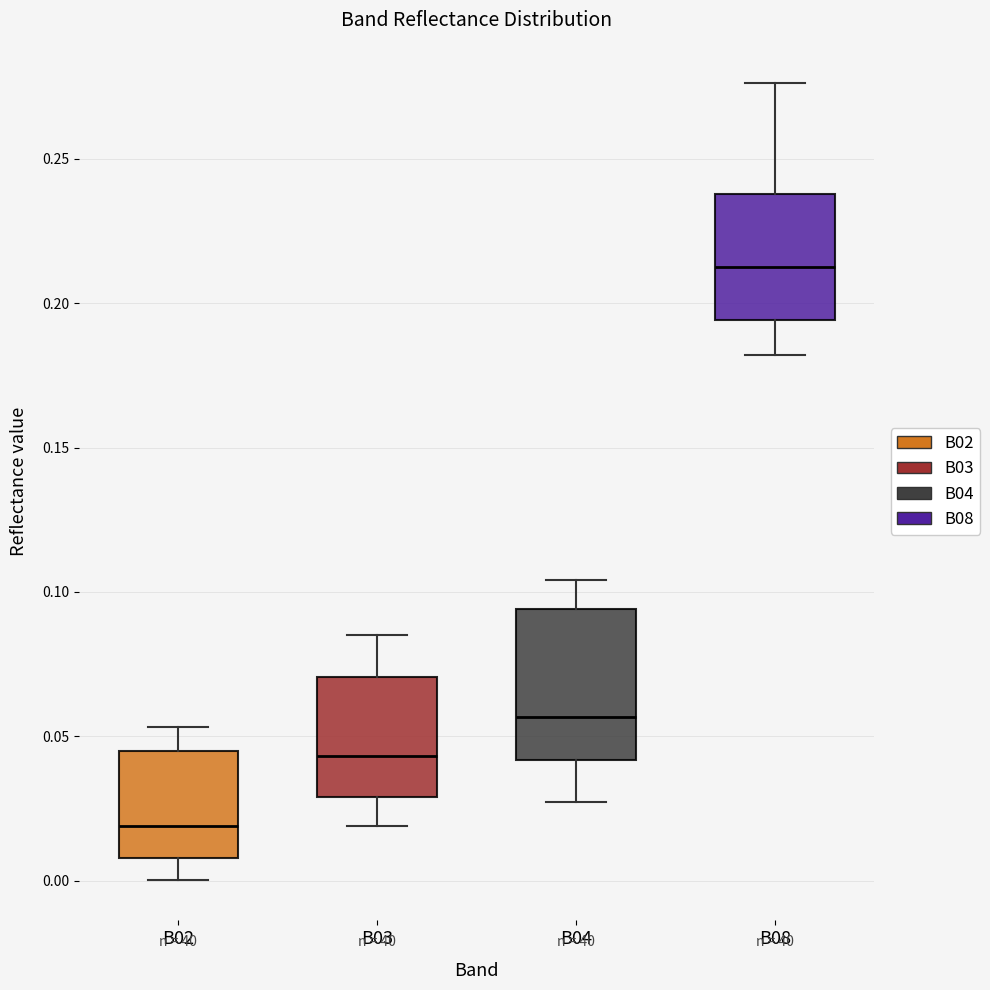

Reading left to right, transcribe this box plot: for each box, give where its median line is, the range the box spans, and where its two whiskers end, as read against the y-axis. The values are not printed on the chart, so give them approximately, as read against the axis.

B02: median 0.020, box 0.010 to 0.045, whiskers 0.000 to 0.055
B03: median 0.045, box 0.030 to 0.070, whiskers 0.020 to 0.085
B04: median 0.055, box 0.040 to 0.095, whiskers 0.025 to 0.105
B08: median 0.210, box 0.195 to 0.240, whiskers 0.180 to 0.275